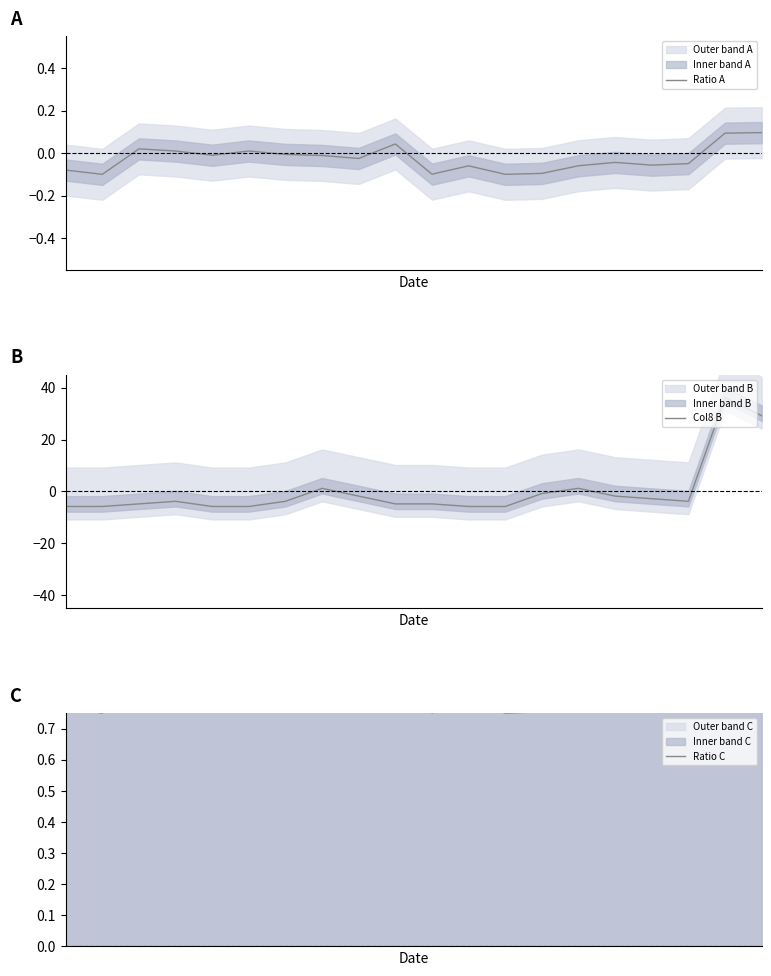

True or false: Col8 B and Ratio A intersect in this chart.

True